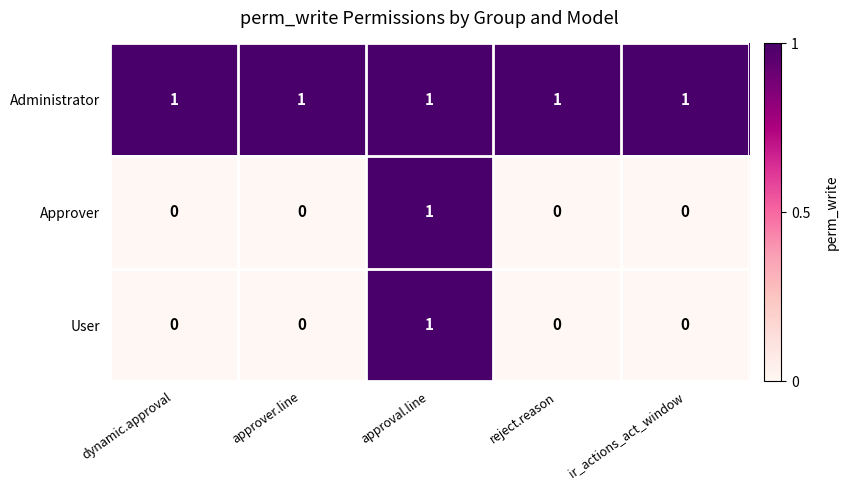

Is the value of Approver at approval.line greater than the value of User at dynamic.approval?

Yes